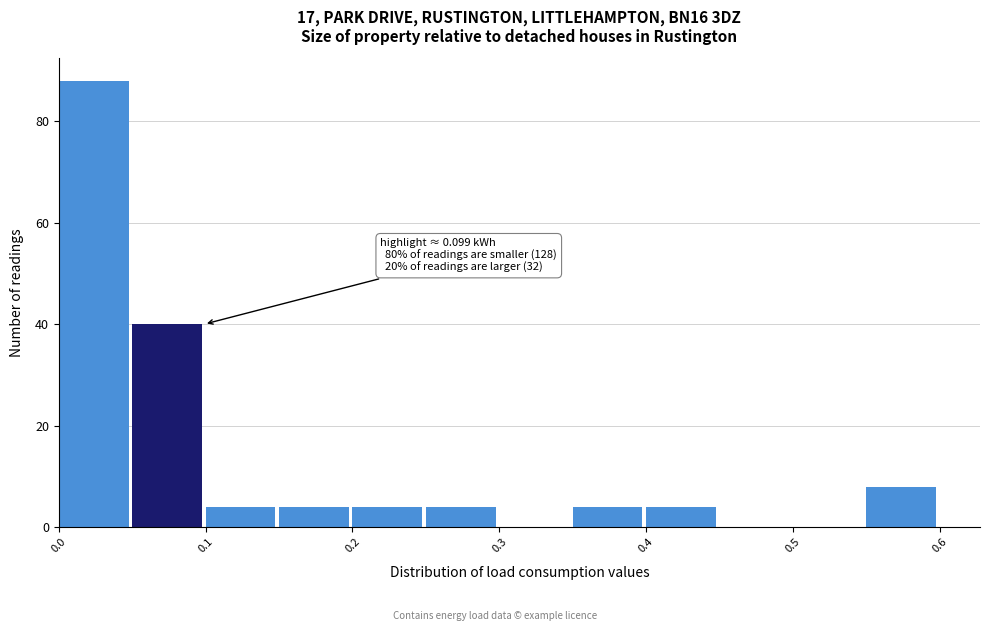

Which range on the x-axis has the tallest bar?

0.00 to 0.05